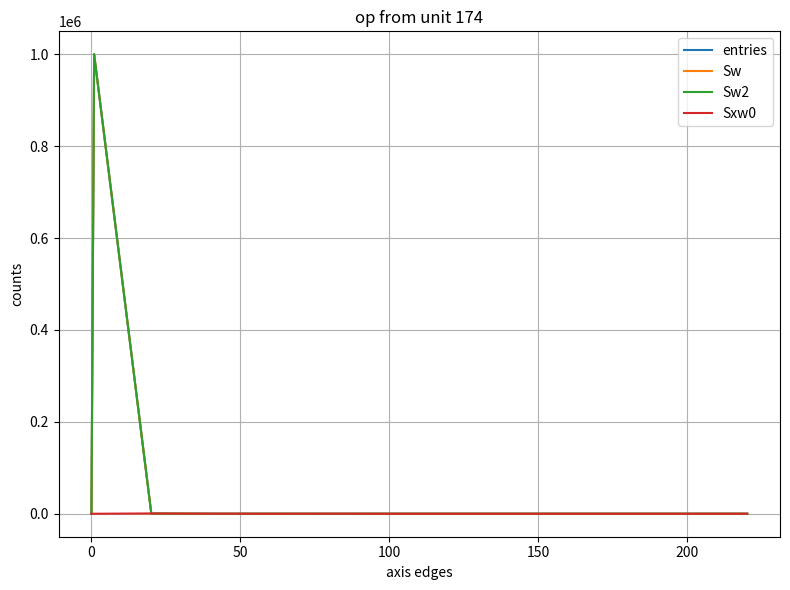

Where is Sxw0 nearest to the value 342?

100